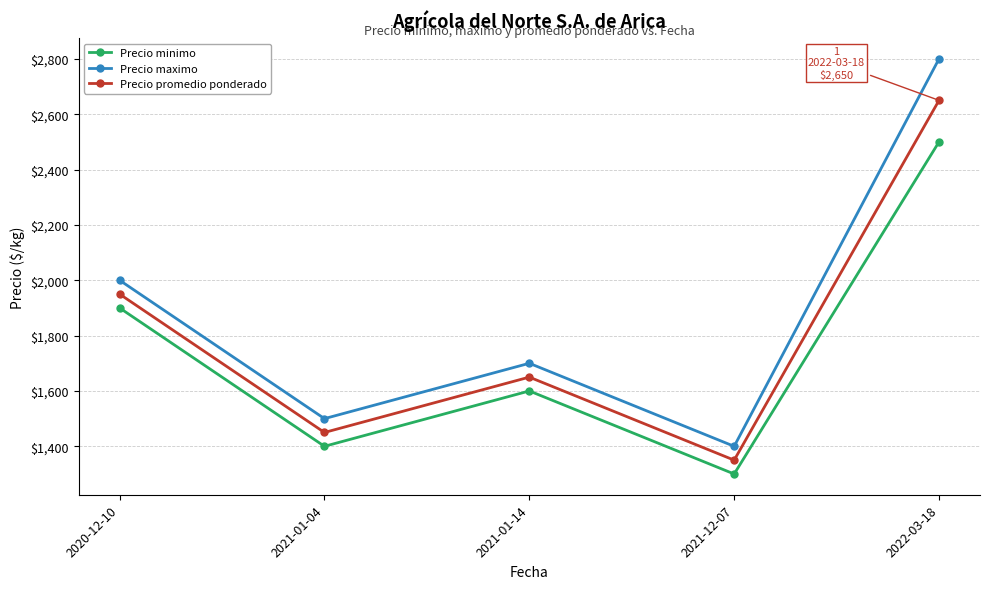

How many data points does each series have?

5